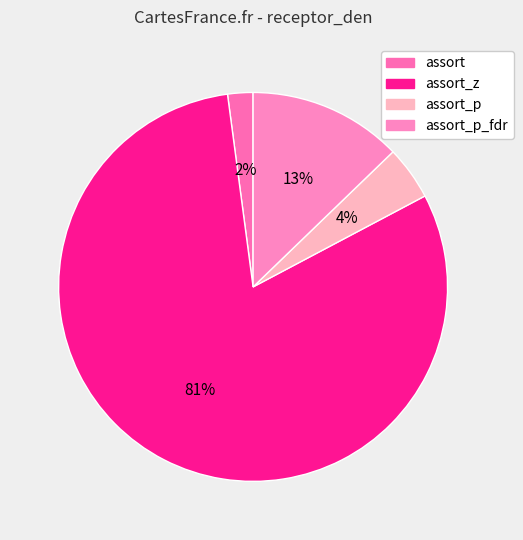

To the nearest percent, what is the average slice percentage?

25%